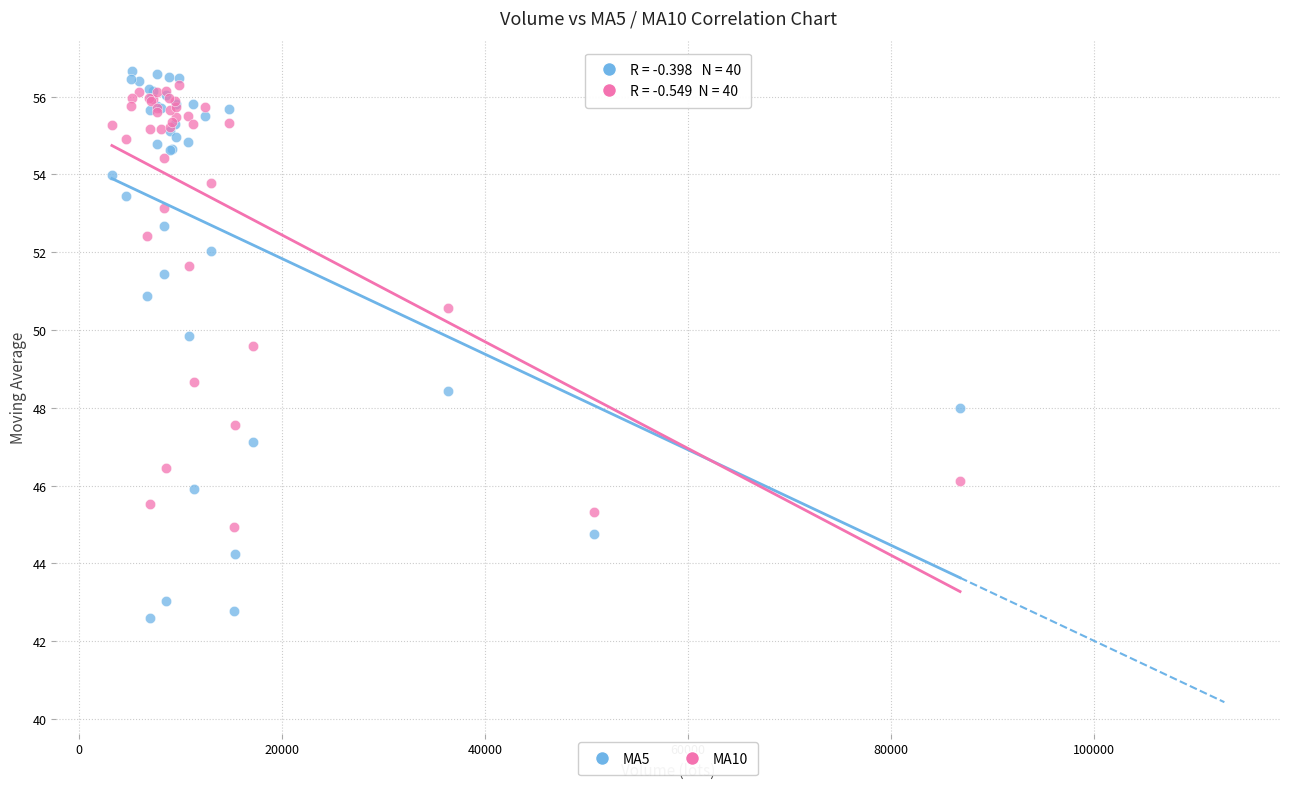

Which series reaches the minimum Y coordinate?

MA5